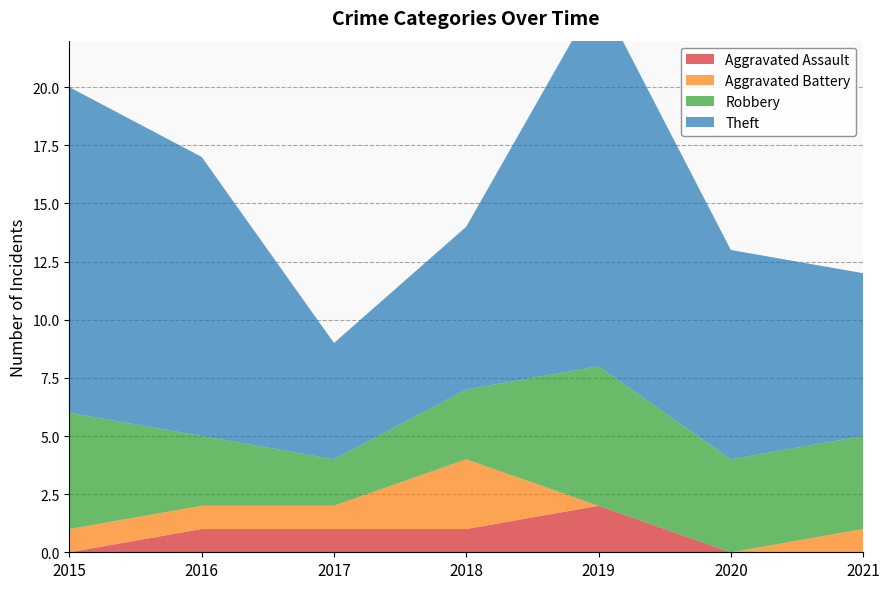

Reading right to left, what are all the values shown in this chart?

Aggravated Assault: 2021=0	2020=0	2019=2	2018=1	2017=1	2016=1	2015=0
Aggravated Battery: 2021=1	2020=0	2019=0	2018=3	2017=1	2016=1	2015=1
Robbery: 2021=4	2020=4	2019=6	2018=3	2017=2	2016=3	2015=5
Theft: 2021=7	2020=9	2019=16	2018=7	2017=5	2016=12	2015=14